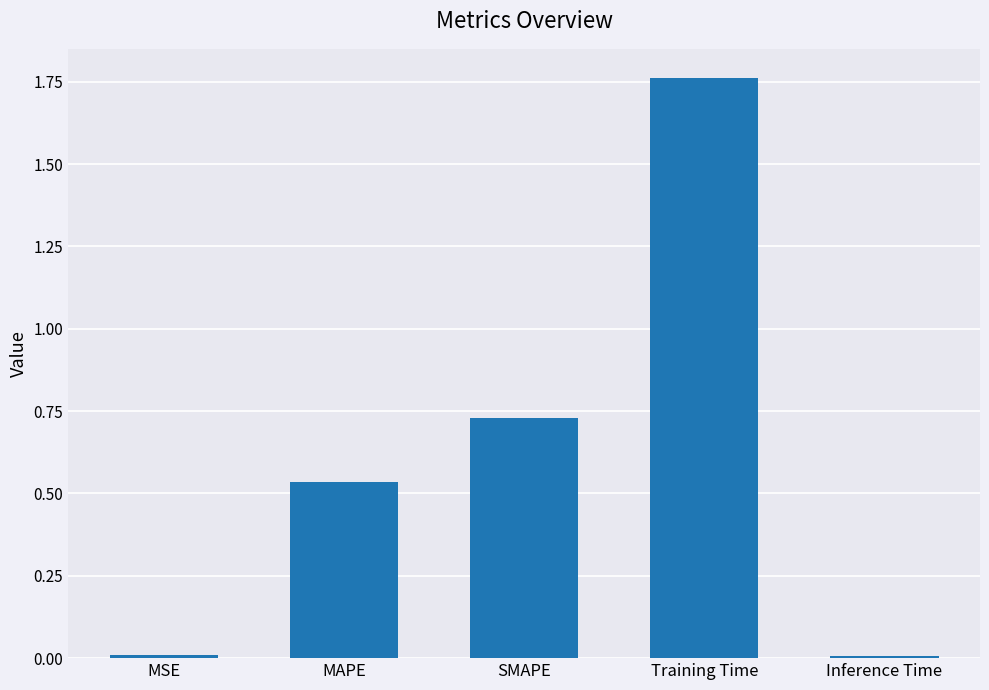

How many series are shown in this chart?

1